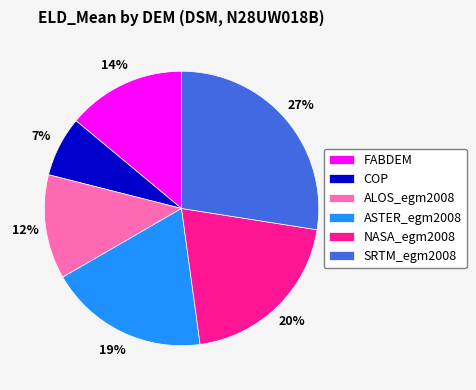

Does COP account for over 50% of the chart?

No